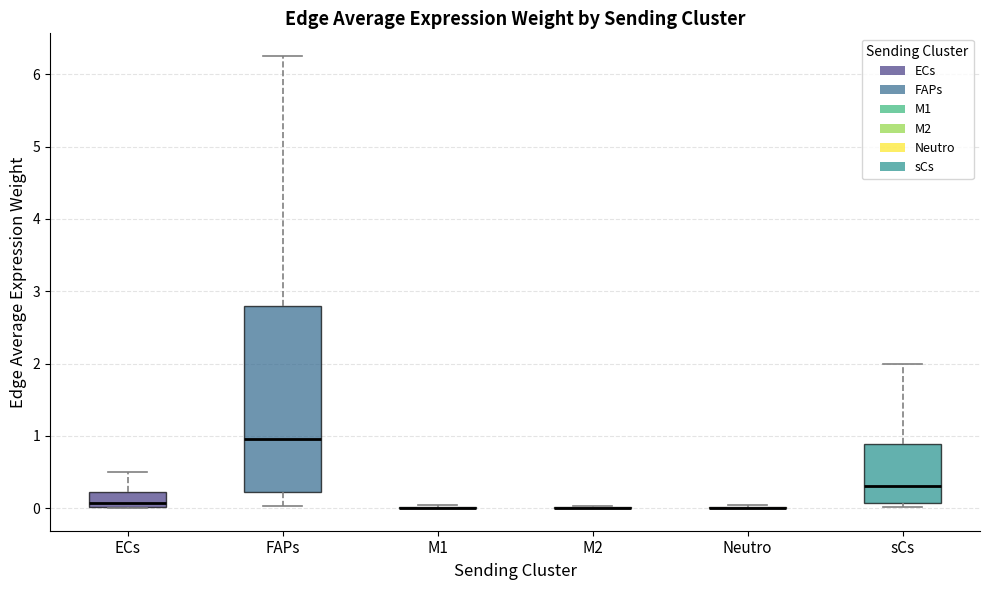

Reading left to right, read every box against the y-axis: the position of its median line, the range the box covers, and the ends of its whiskers. The values are not printed on the chart, so give them approximately, as read against the axis.

ECs: median 0.1, box 0.0 to 0.2, whiskers 0.0 to 0.5
FAPs: median 1.0, box 0.2 to 2.8, whiskers 0.0 to 6.3
M1: box collapsed to a line at 0.0, whiskers 0.0 to 0.0
M2: box collapsed to a line at 0.0, whiskers 0.0 to 0.0
Neutro: box collapsed to a line at 0.0, whiskers 0.0 to 0.0
sCs: median 0.3, box 0.1 to 0.9, whiskers 0.0 to 2.0